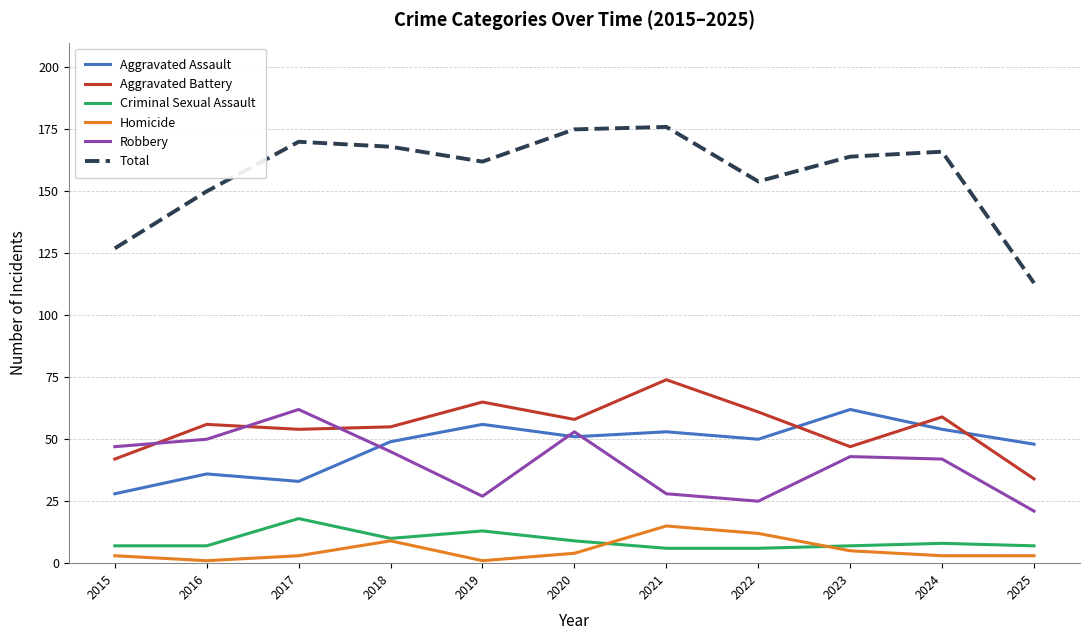

In Homicide, how many points are higher than both neighbors (excluding endpoints)?

2